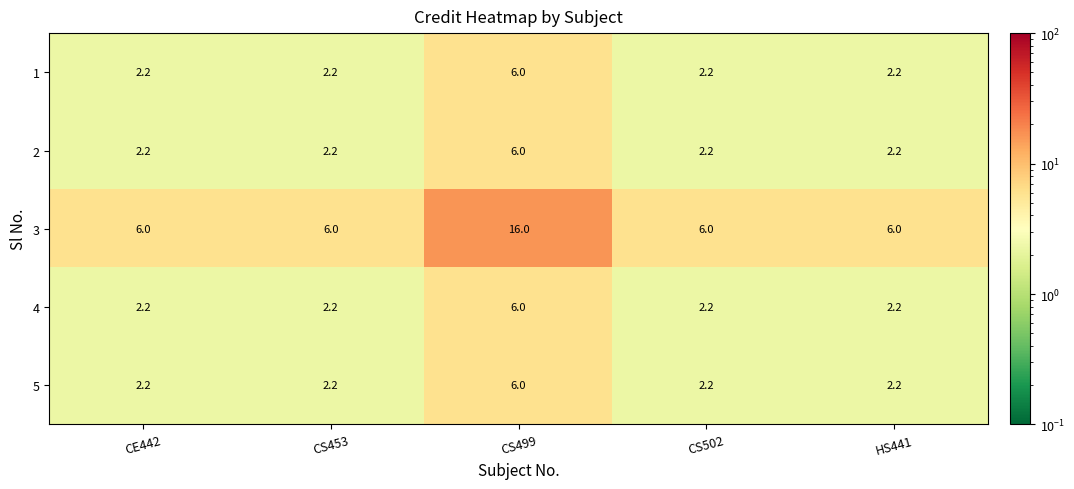

What value does the 3 series have at CS502?

6.0